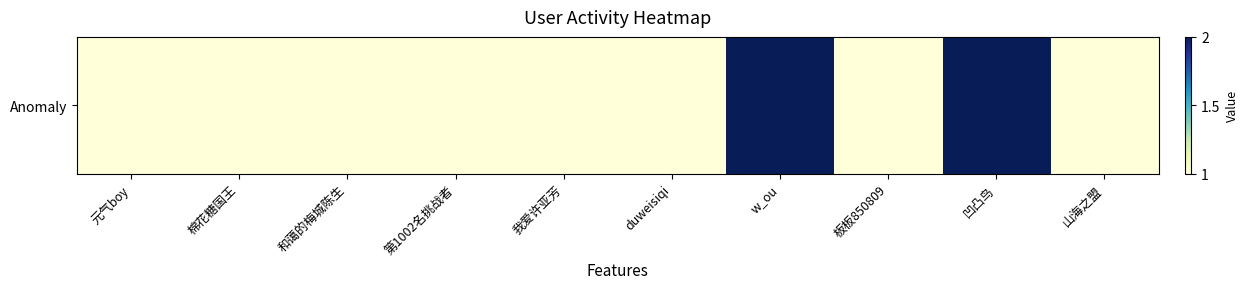

The value at 棉花糖国王 is 1. True or false?

False